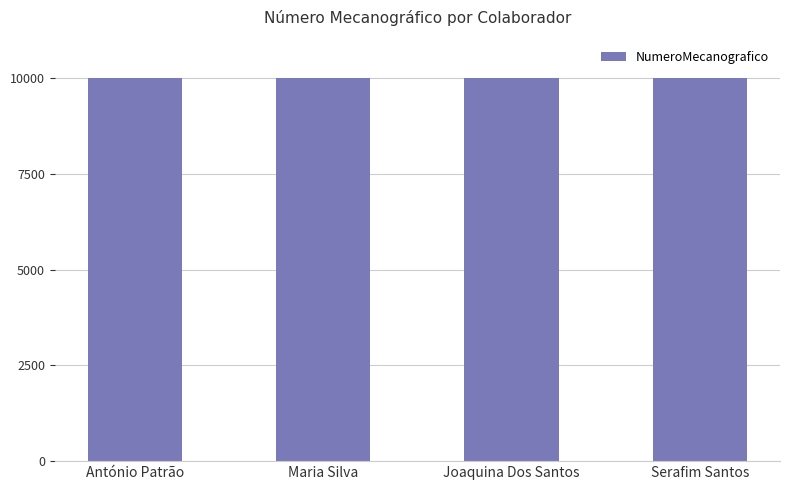

The chart shows a value of 3635 at Maria Silva. True or false?

False